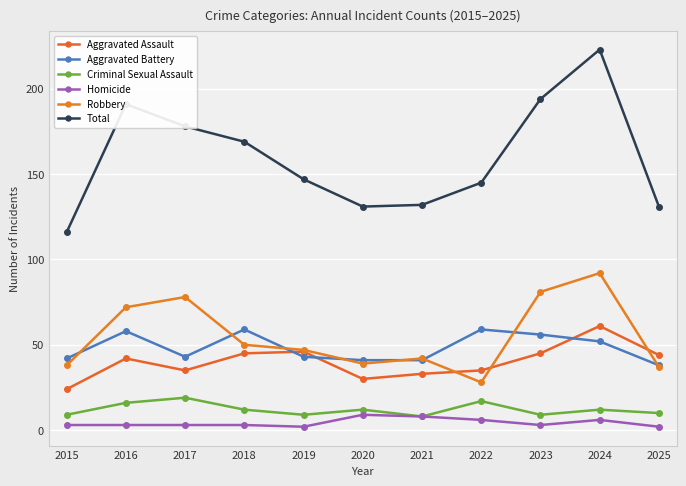

True or false: Aggravated Battery has a value of 71 at 2021.

False